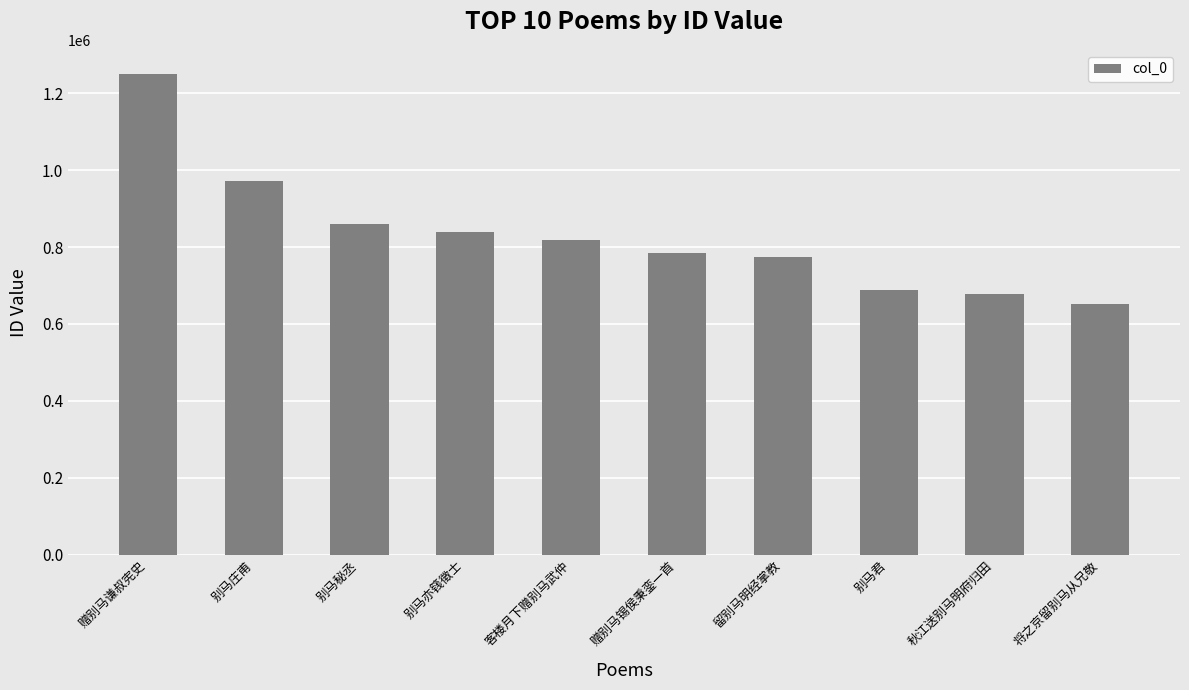

What is the label of the 8th bar from the left?

别马君